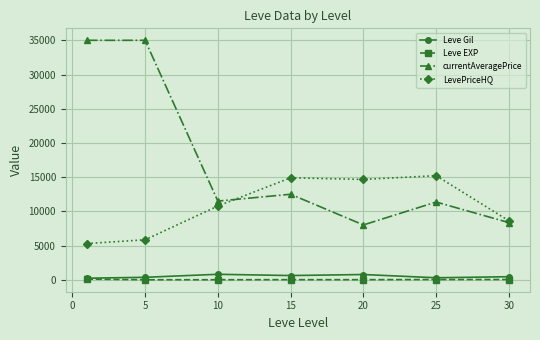

How many distinct data groups are displayed?

4